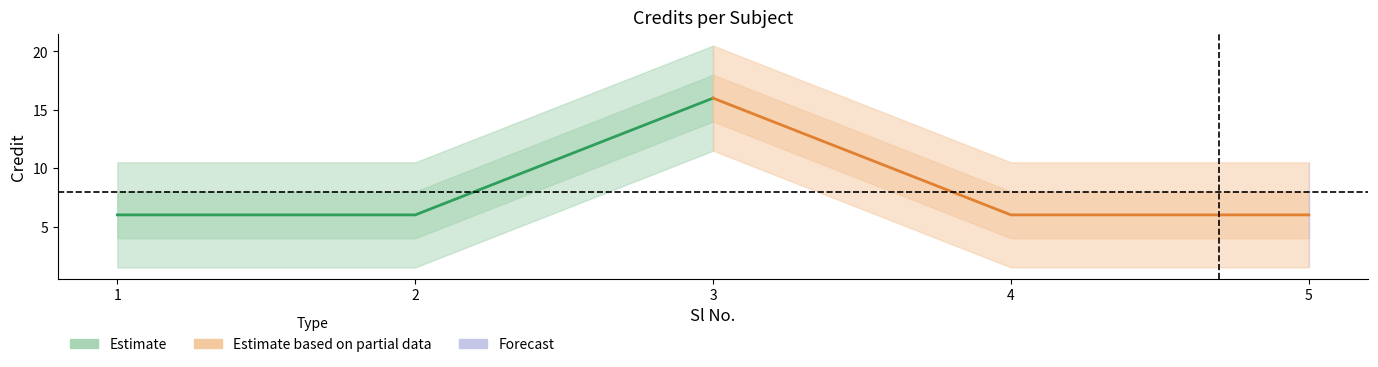

What is the value of the 1st point from the left?

6